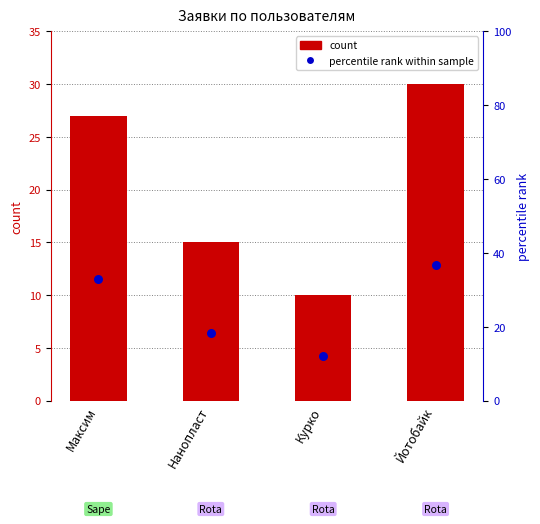

At which category is the sum across all series the highest?

Йотобайк